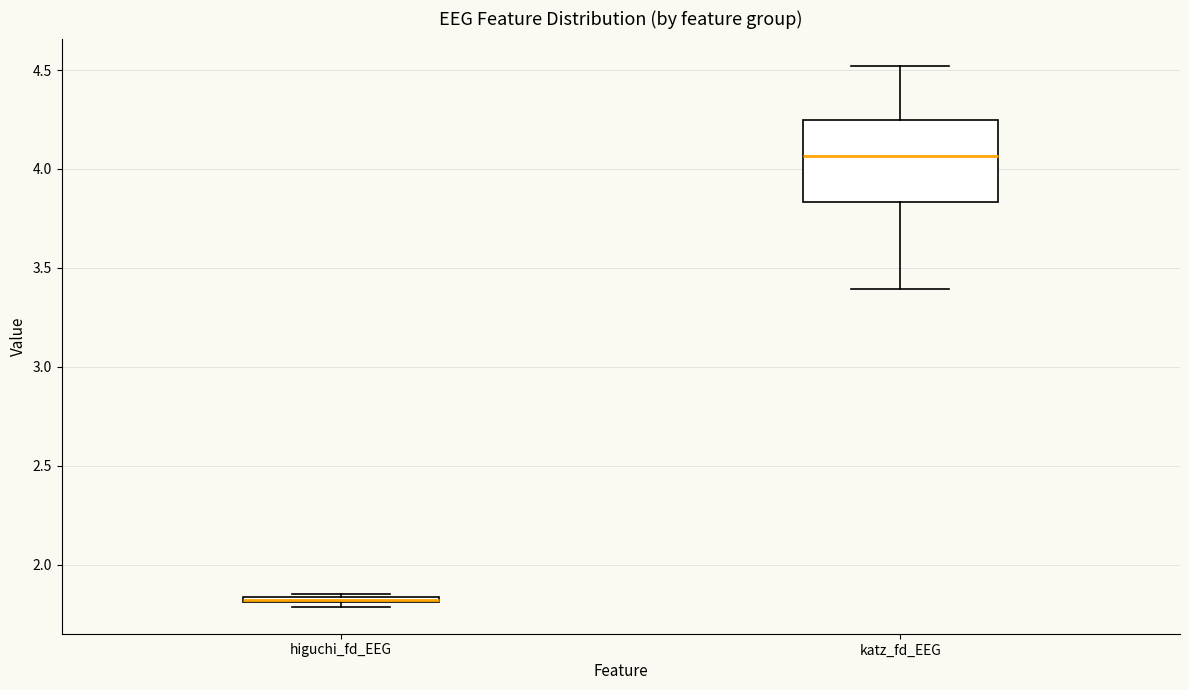

Where is the lower edge of the box for higuchi_fd_EEG on the y-axis? The values are not printed on the chart, so give them approximately, as read against the axis.

1.80